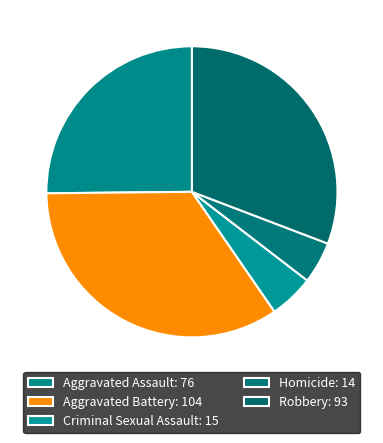

Between Criminal Sexual Assault and Aggravated Battery, which is larger?

Aggravated Battery